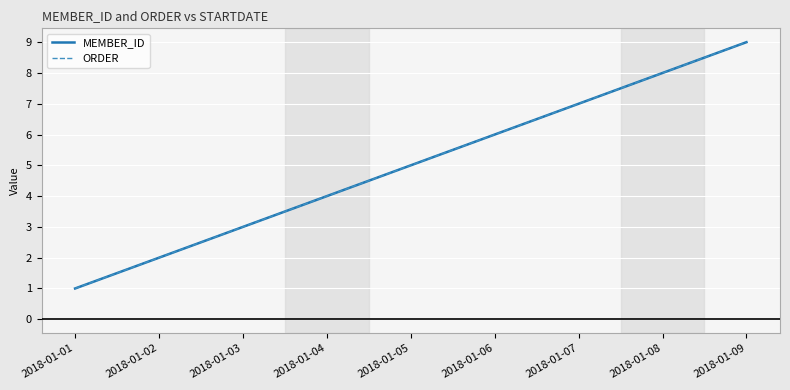

Does the chart display data point markers on the line(s)?

No